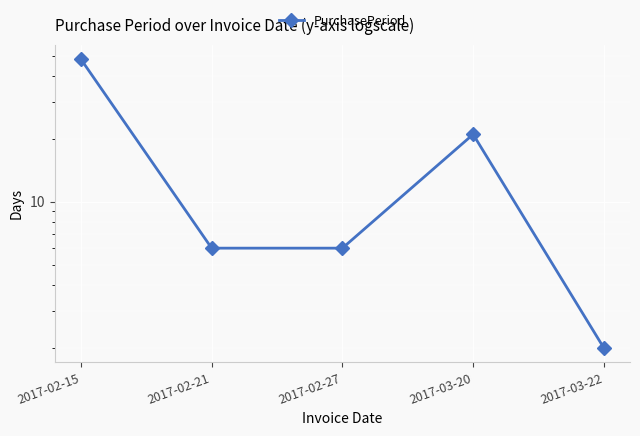

Where does the data first go above 6?

2017-02-15